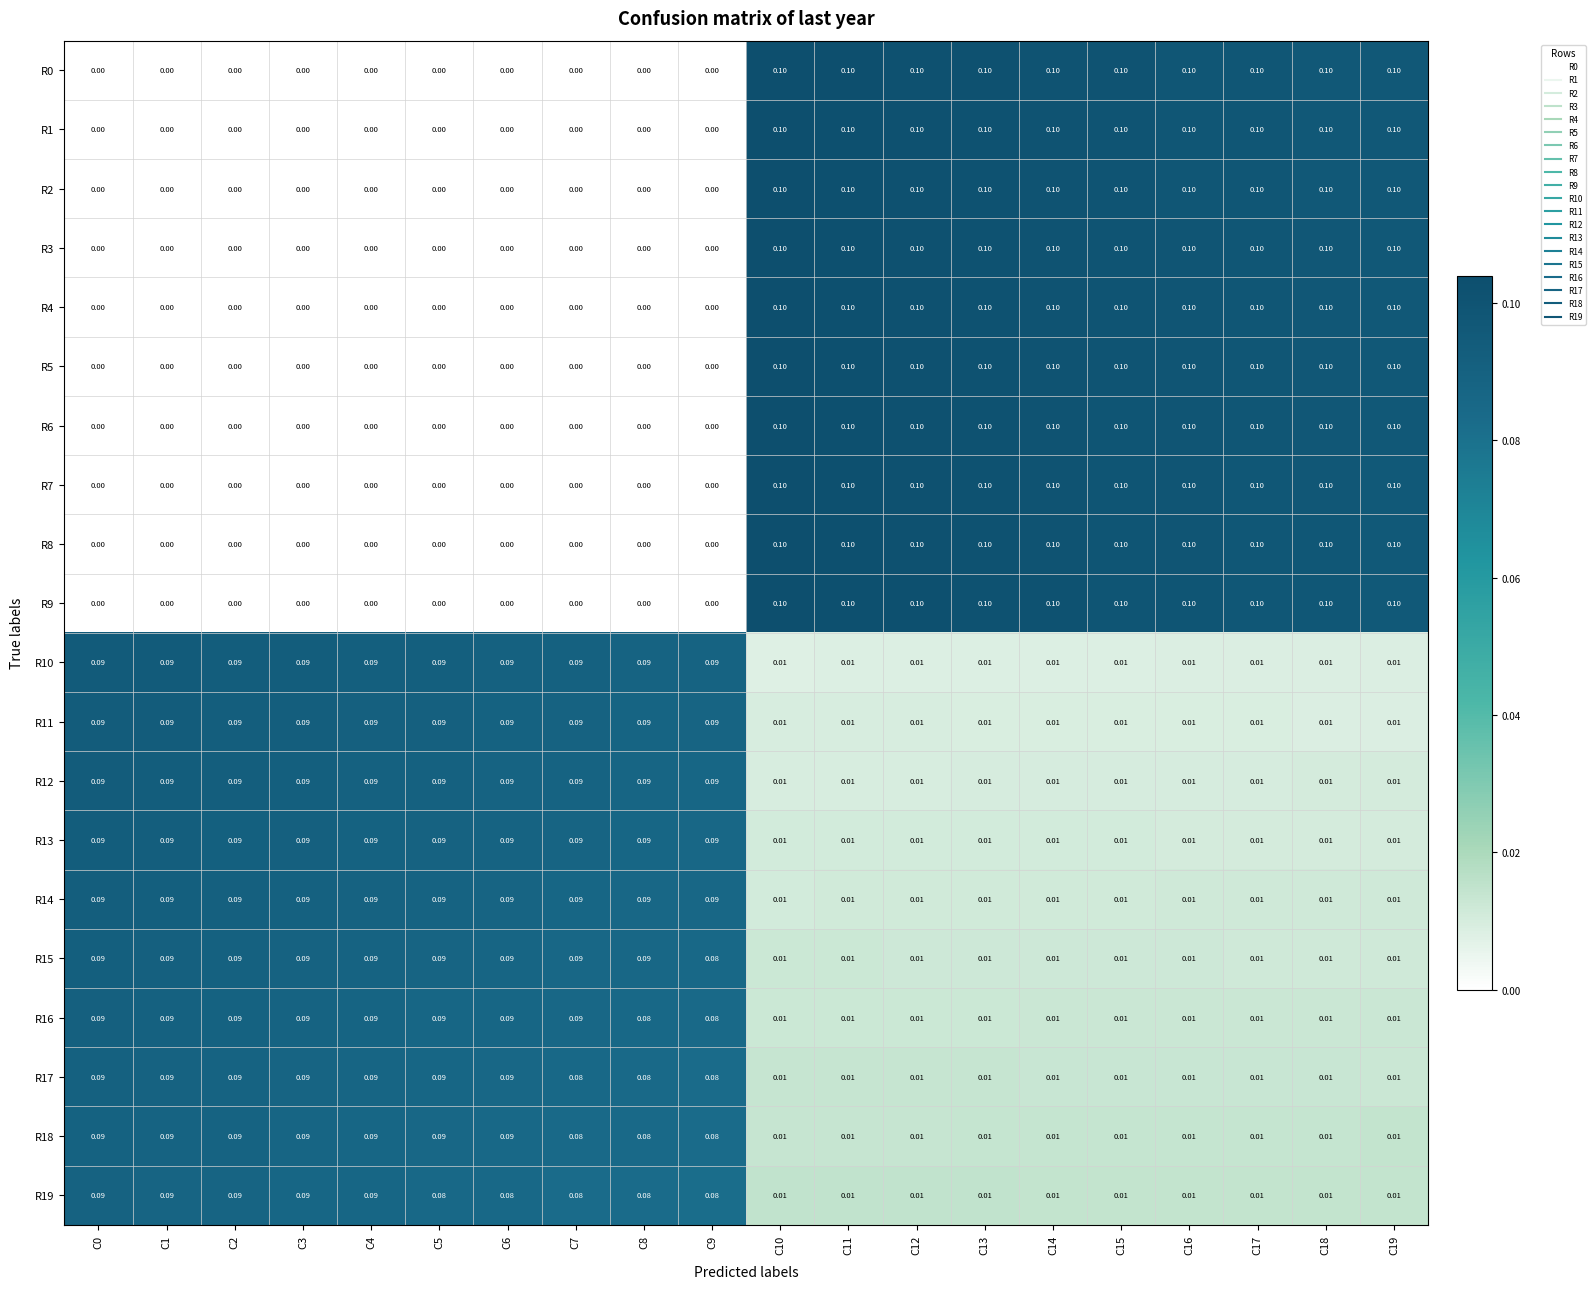

Is the value of R17 at C9 greater than the value of R13 at C8?

No